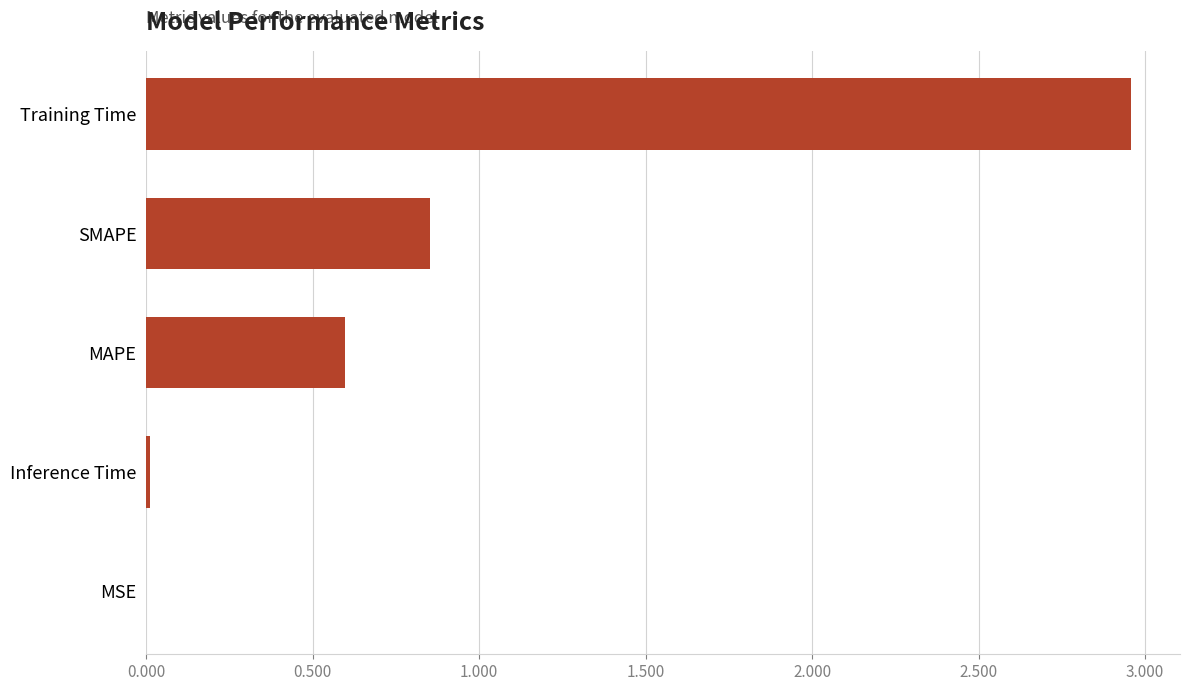

The value at SMAPE is 1.1. True or false?

False